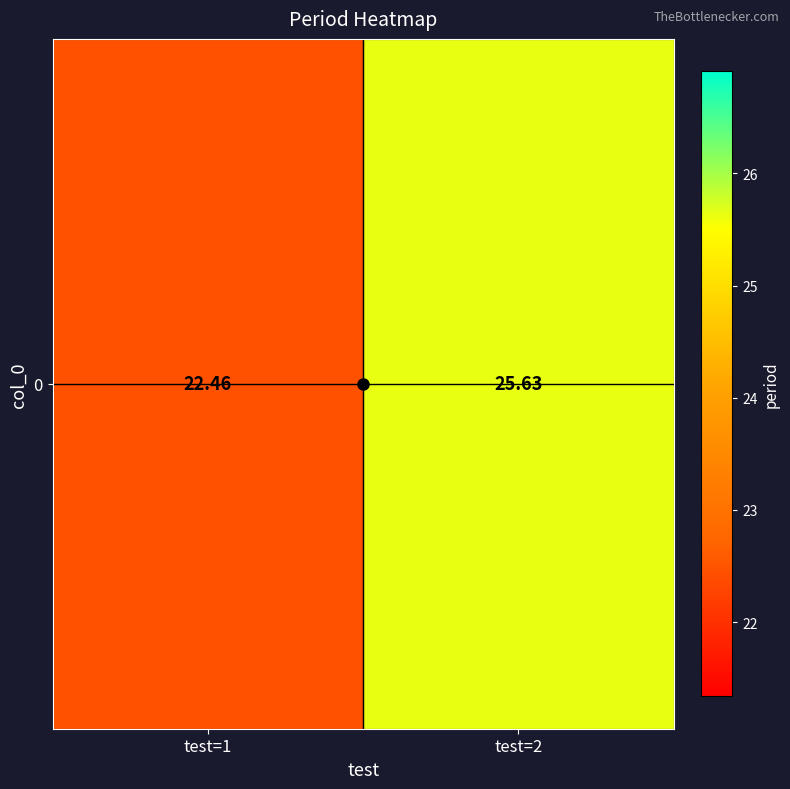

Where is the data nearest to the value 24?

test=1